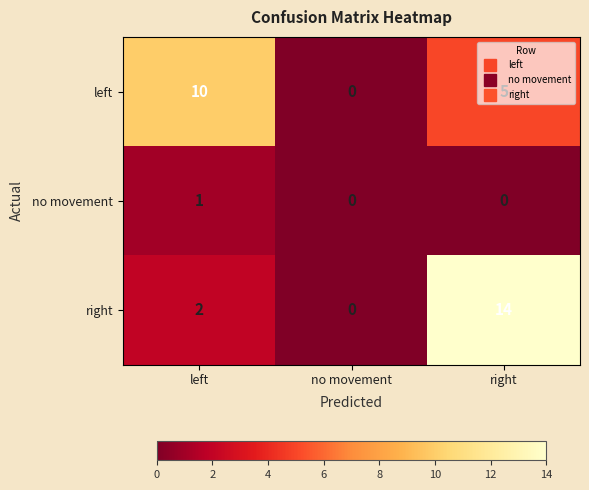

Which series has the largest total across all categories?

right